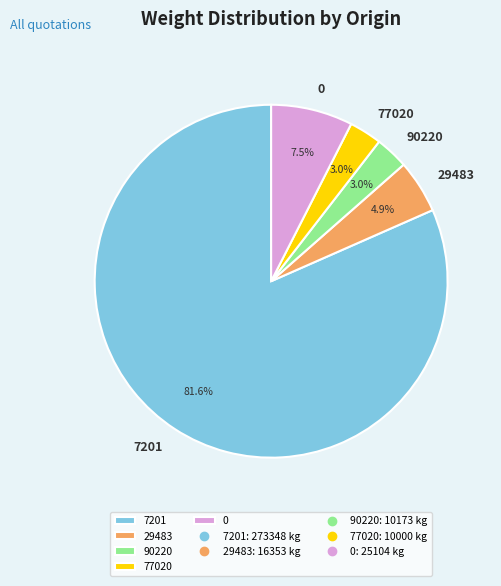

How much of the chart is everything except 7201?

18.4%